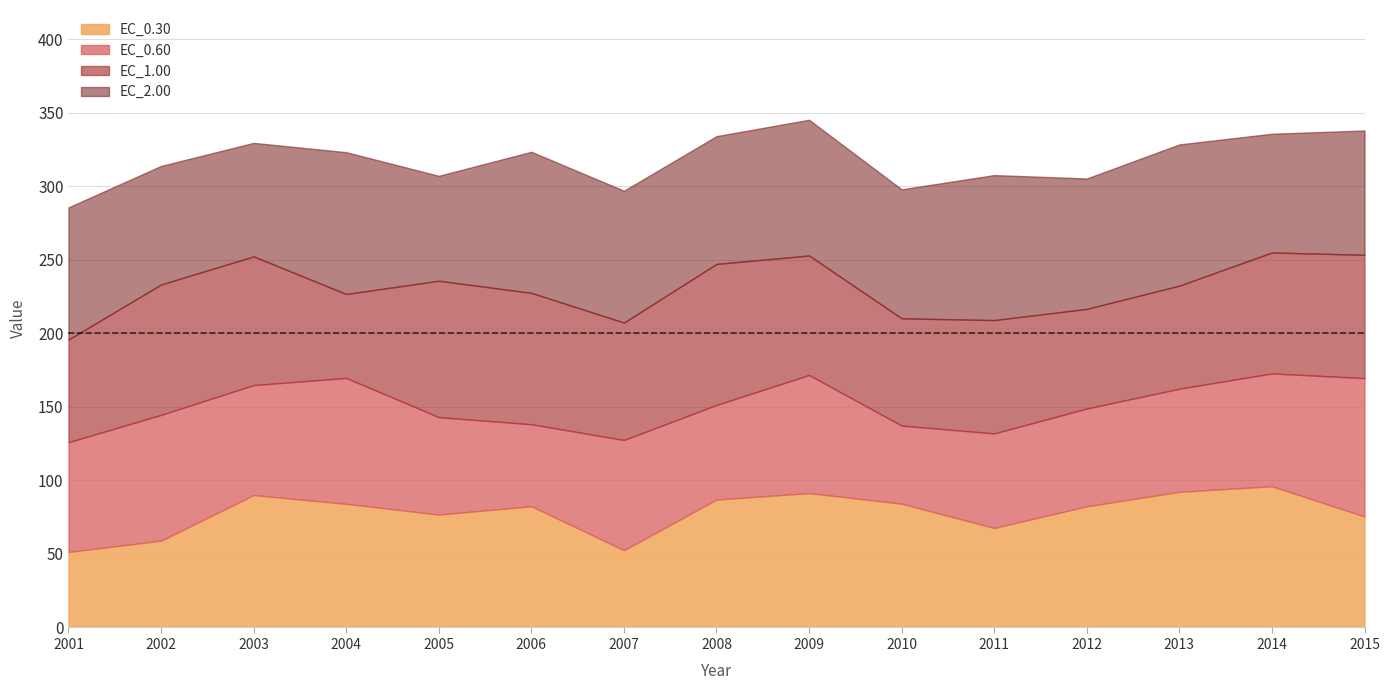

List the series in order of their peak value, lowest first.

EC_0.60, EC_1.00, EC_0.30, EC_2.00